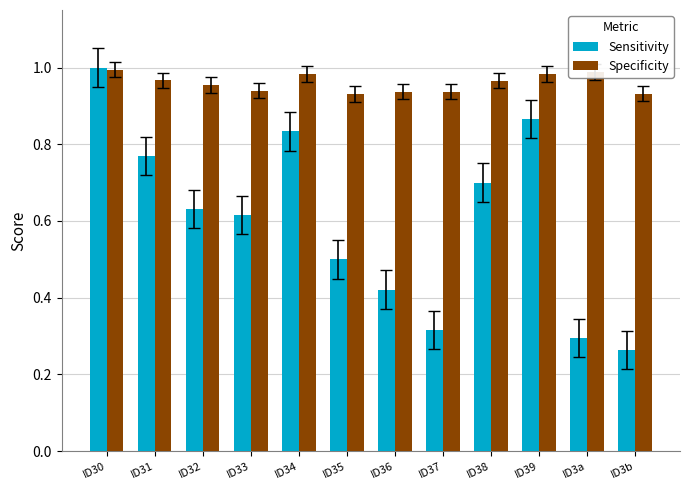

Which label corresponds to the smallest value in the chart?

ID3b